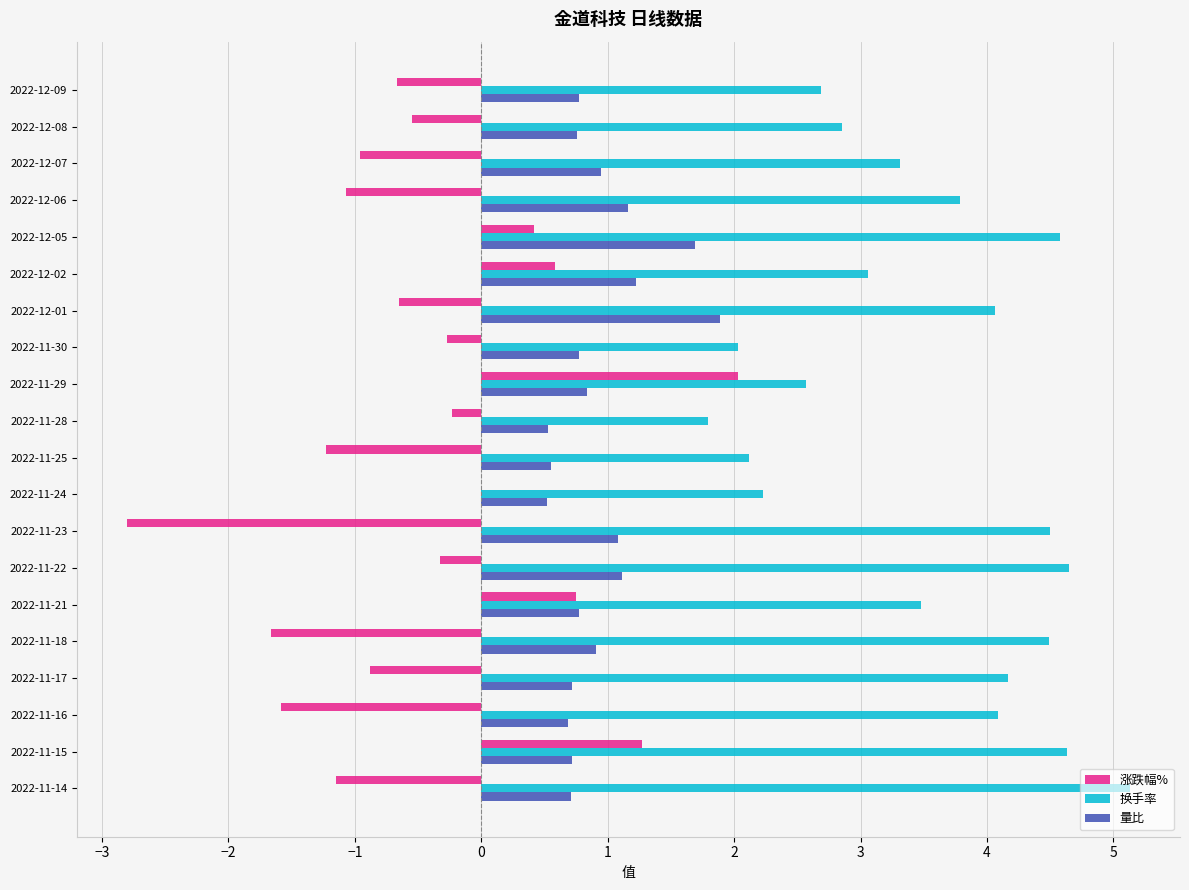

What is the sum of all 涨跌幅% values?

-9.0